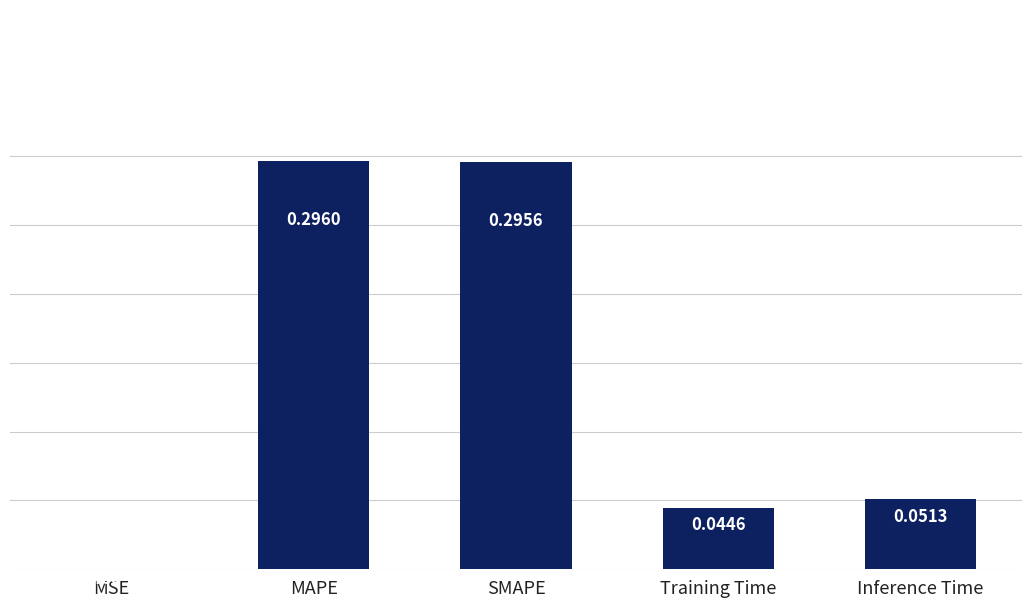

Are the bars grouped side by side (vs. stacked)?

No